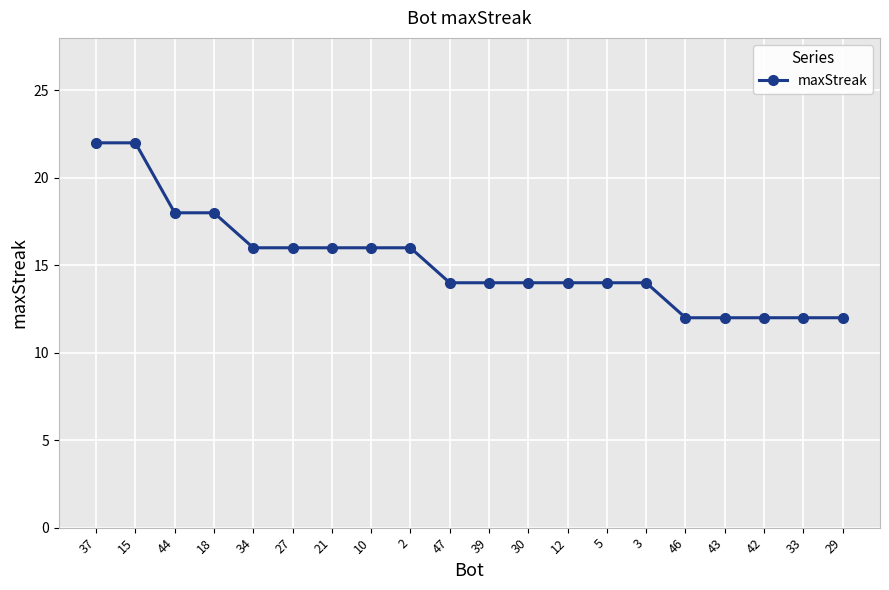

What position from the left is 10?

8